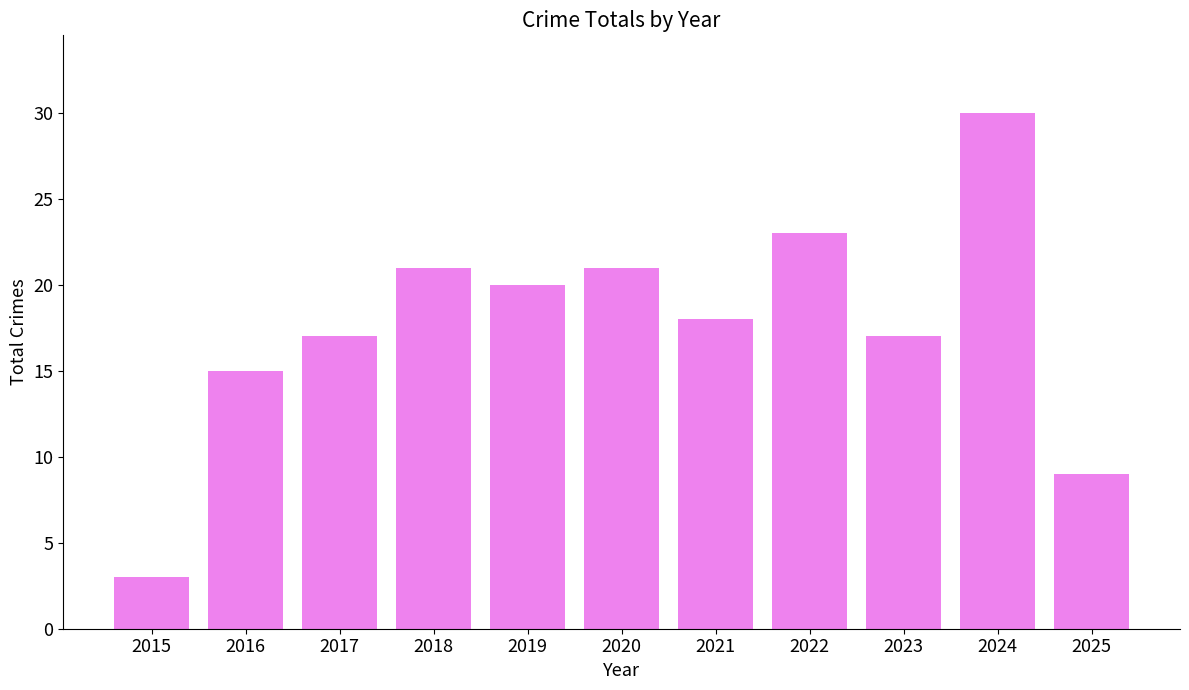

How many series are shown in this chart?

1